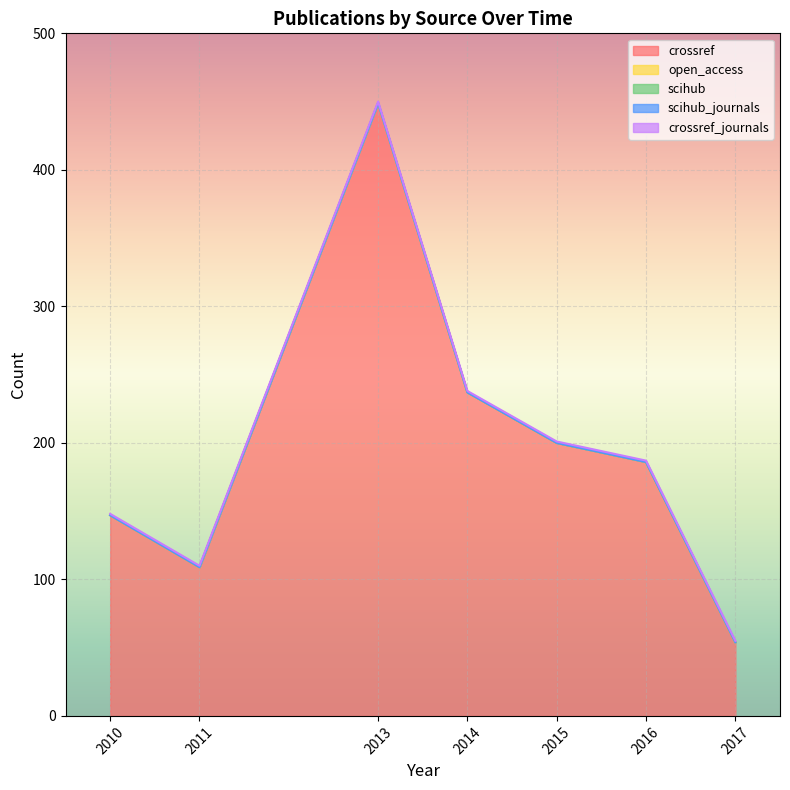

At which label does scihub reach its peak?

2010